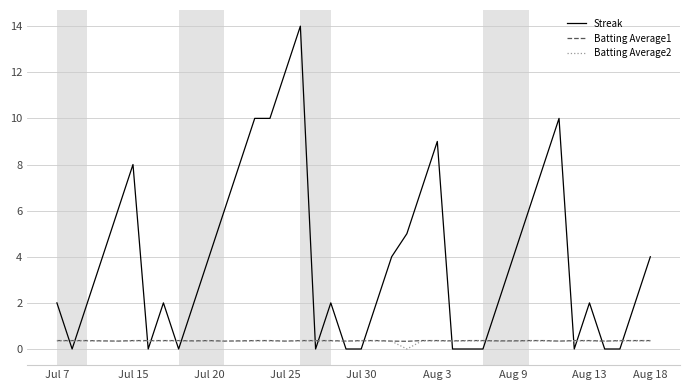

Which series has the largest range (max minus min)?

Streak